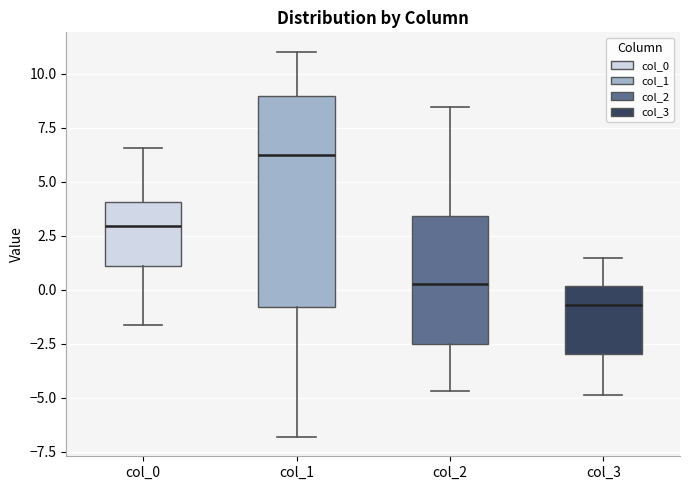

Which box's median line is the highest?

col_1